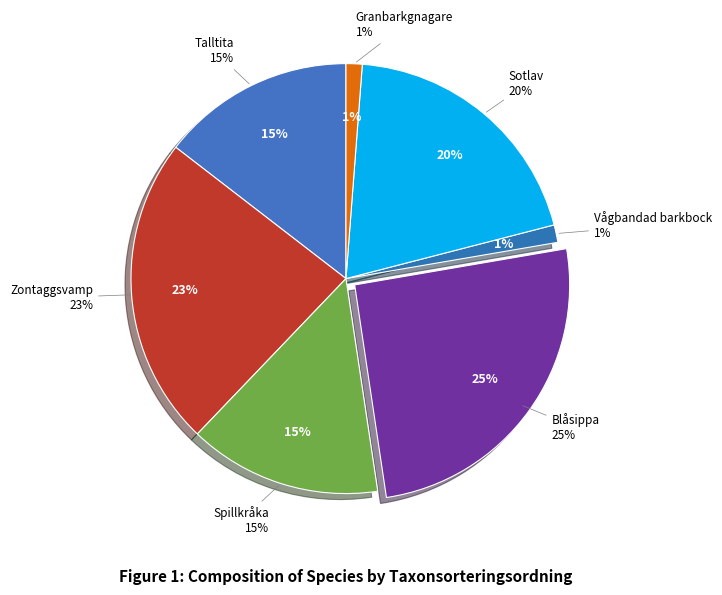

Is it true that Blåsippa is 25% of the pie?

True